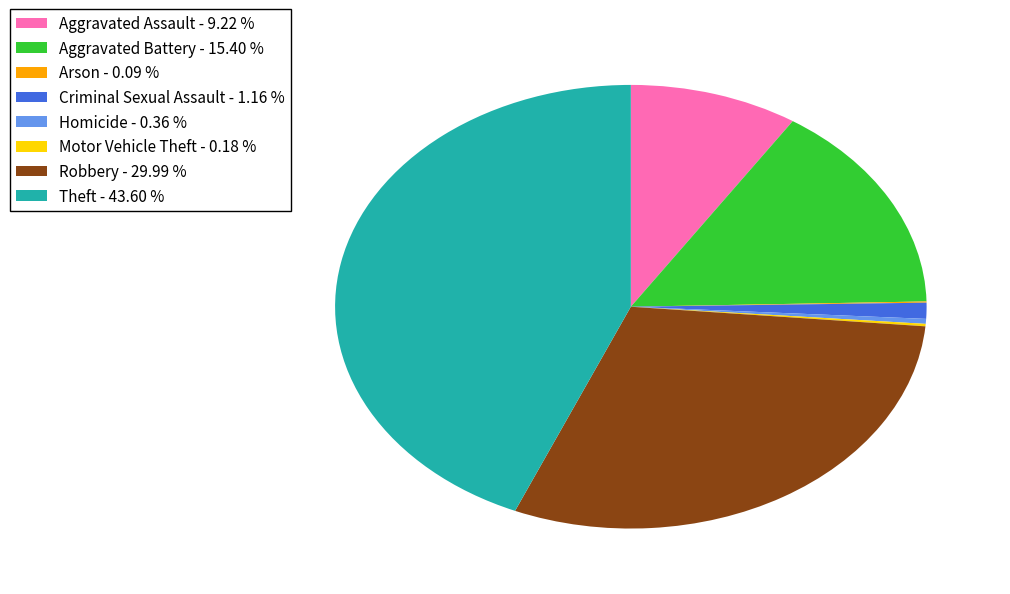

What is the ratio of the value at Aggravated Battery to the value at Criminal Sexual Assault?

13.2